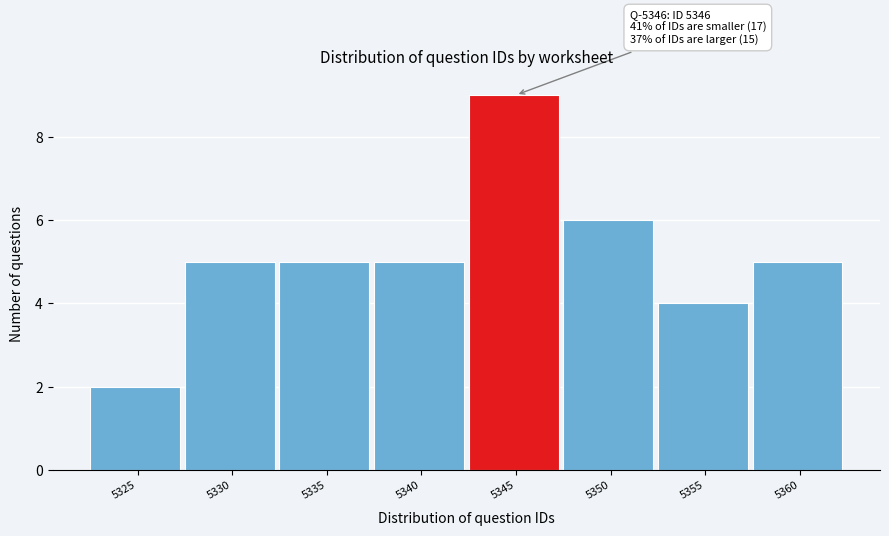

Reading right to left, what are all the values shown in this chart?

5	4	6	9	5	5	5	2